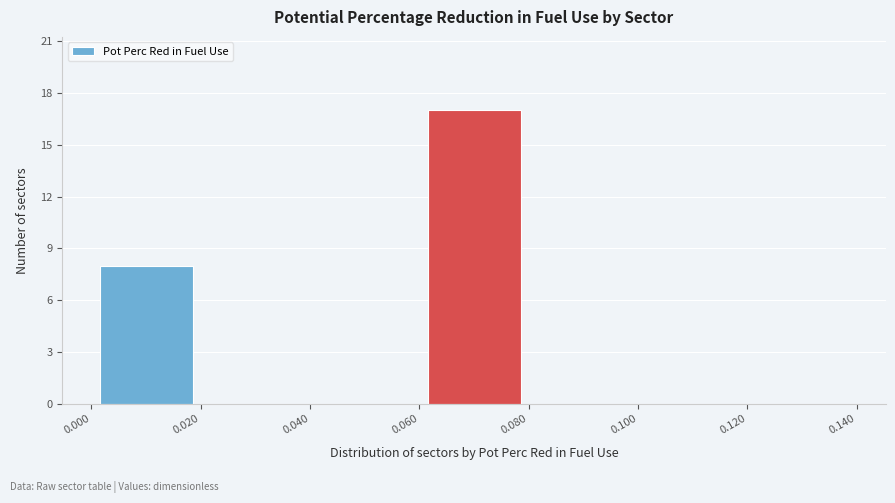

Reading left to right, list every bar in this chart as the range it spans on the x-axis followed by its height. The values are not printed on the chart, so give them approximately, as read against the axis.

0.000 to 0.020: 8
0.020 to 0.040: 0
0.040 to 0.060: 0
0.060 to 0.080: 17
0.080 to 0.100: 0
0.100 to 0.120: 0
0.120 to 0.140: 0